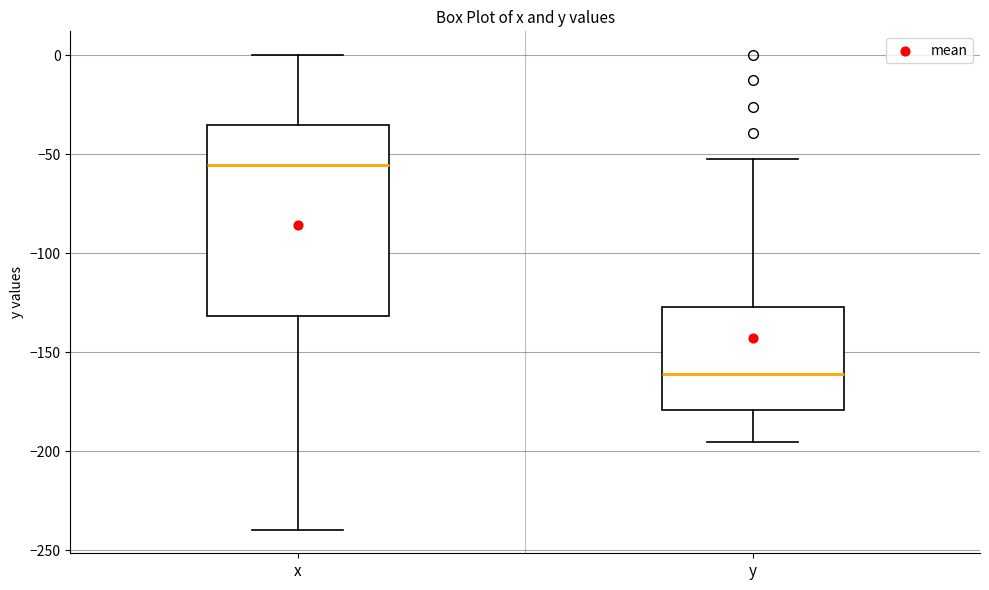

Reading left to right, transcribe this box plot: for each box, give where its median line is, the range the box spans, and where its two whiskers end, as read against the y-axis. The values are not printed on the chart, so give them approximately, as read against the axis.

x: median -55, box -130 to -35, whiskers -240 to 0
y: median -160, box -180 to -125, whiskers -195 to -55